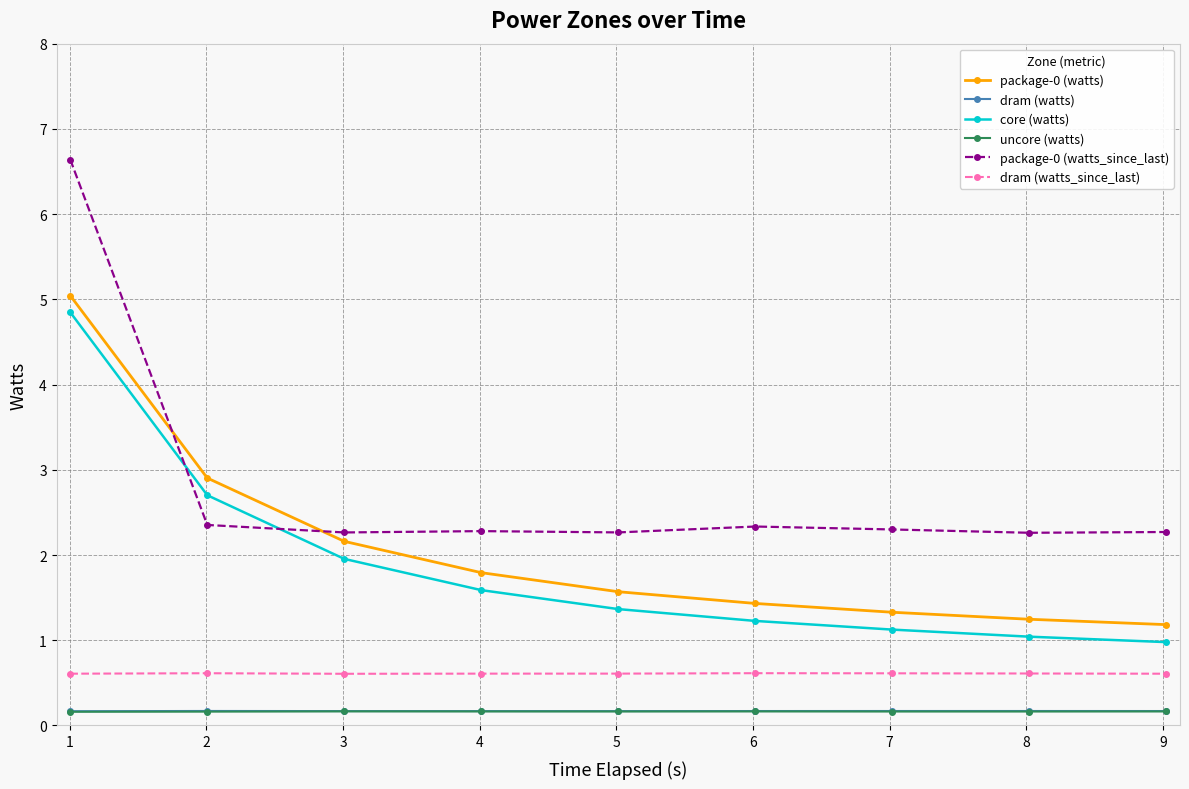

True or false: package-0 (watts_since_last) has more than 0 interior local peaks.

True